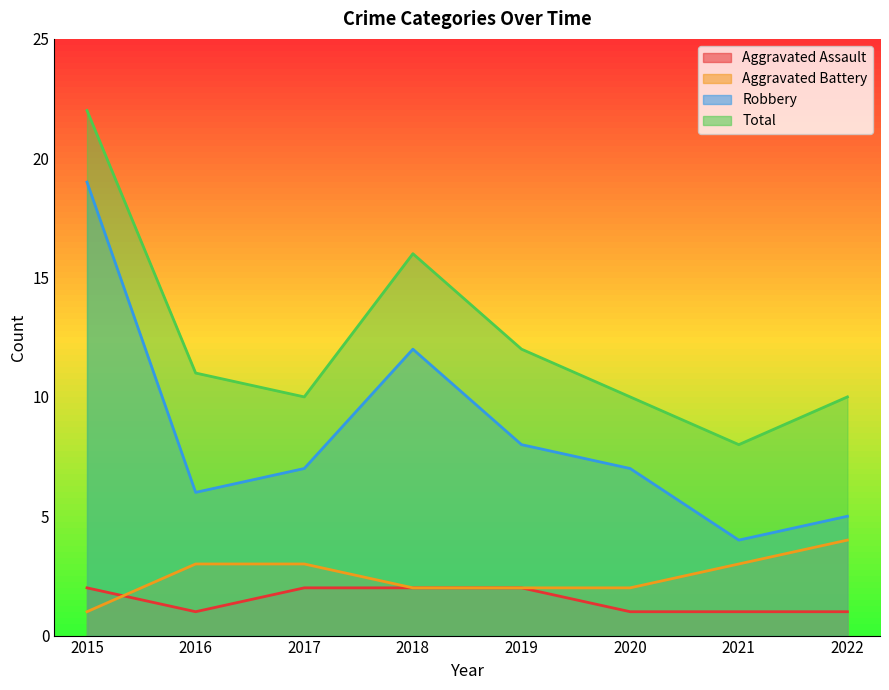

Does the chart have visible grid lines?

No